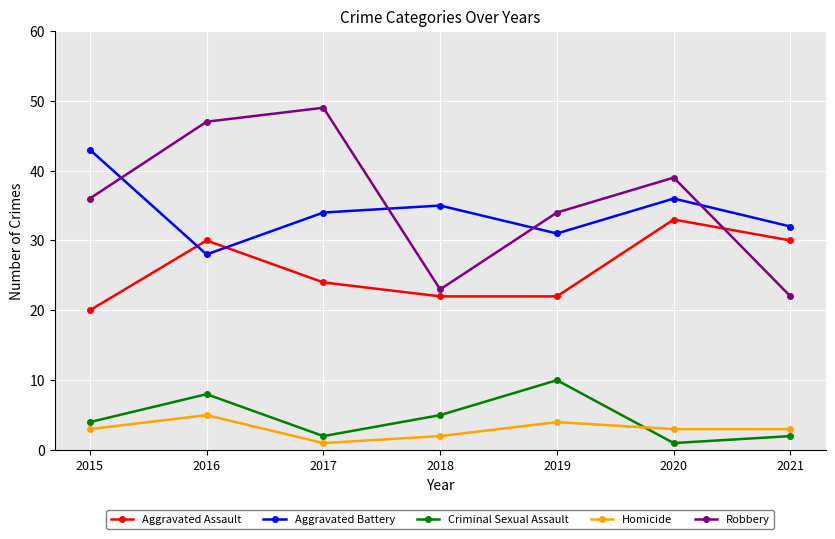

True or false: Robbery and Homicide intersect in this chart.

False